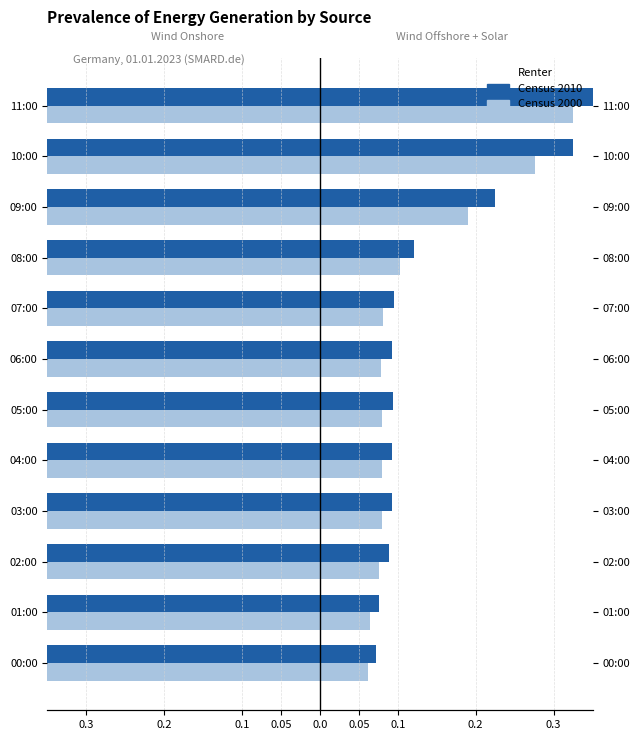

The value of Census 2000 (Onshore) at 08:00 is -0.8. True or false?

True